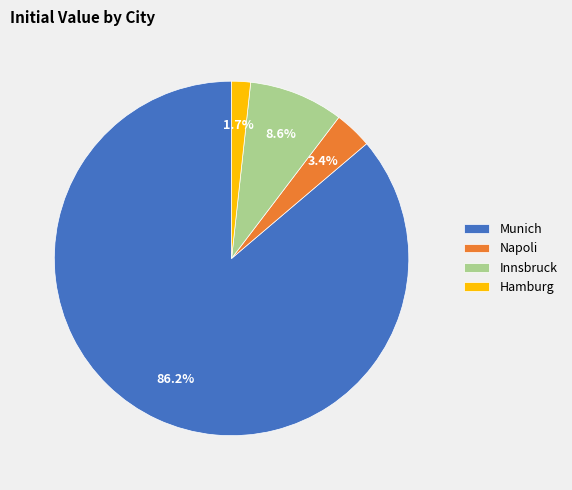

How many segments does this pie chart have?

4